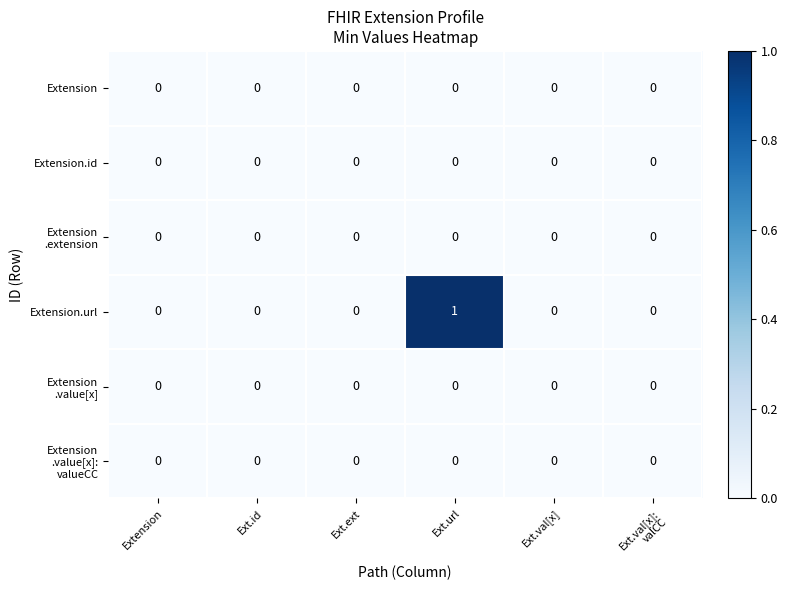

True or false: Extension.id has a value of 0 at Extension.

True